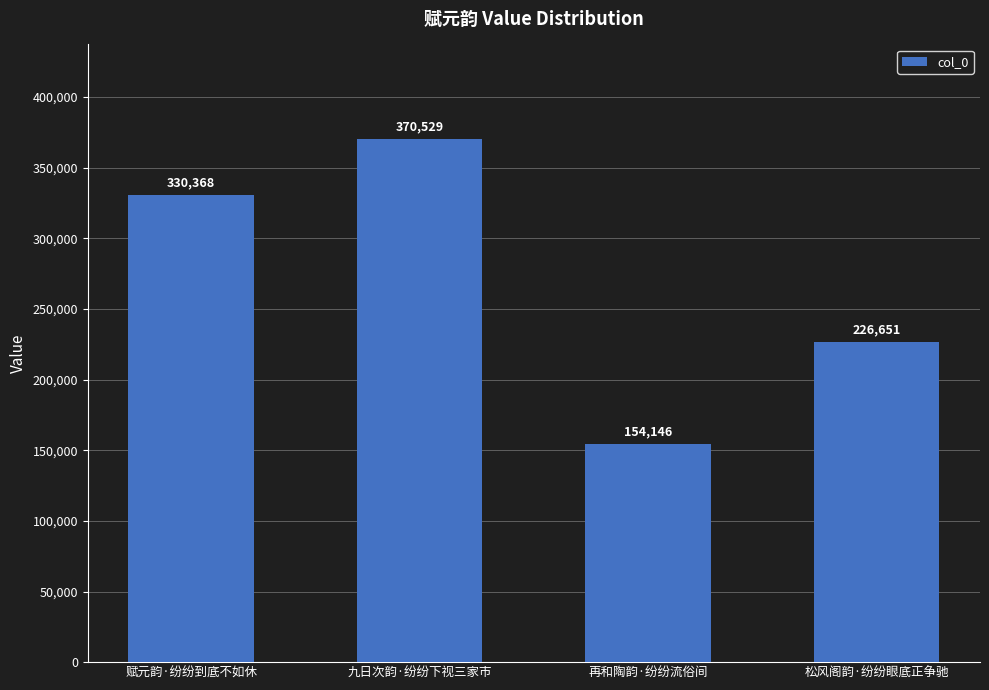

Reading left to right, list all the values displayed in this chart.

赋元韵·纷纷到底不如休=330368	九日次韵·纷纷下视三家市=370529	再和陶韵·纷纷流俗间=154146	松风阁韵·纷纷眼底正争驰=226651